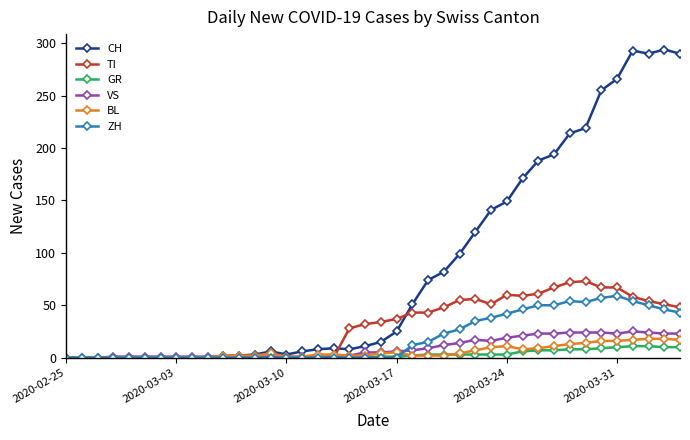

Which series has the largest range (max minus min)?

CH